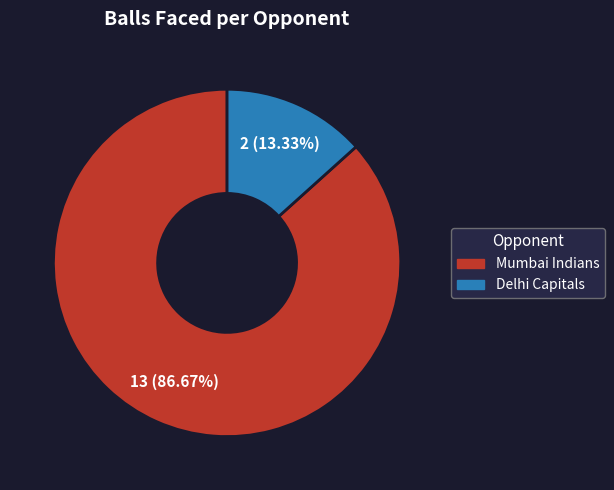

To the nearest percent, what is the average slice percentage?

50%